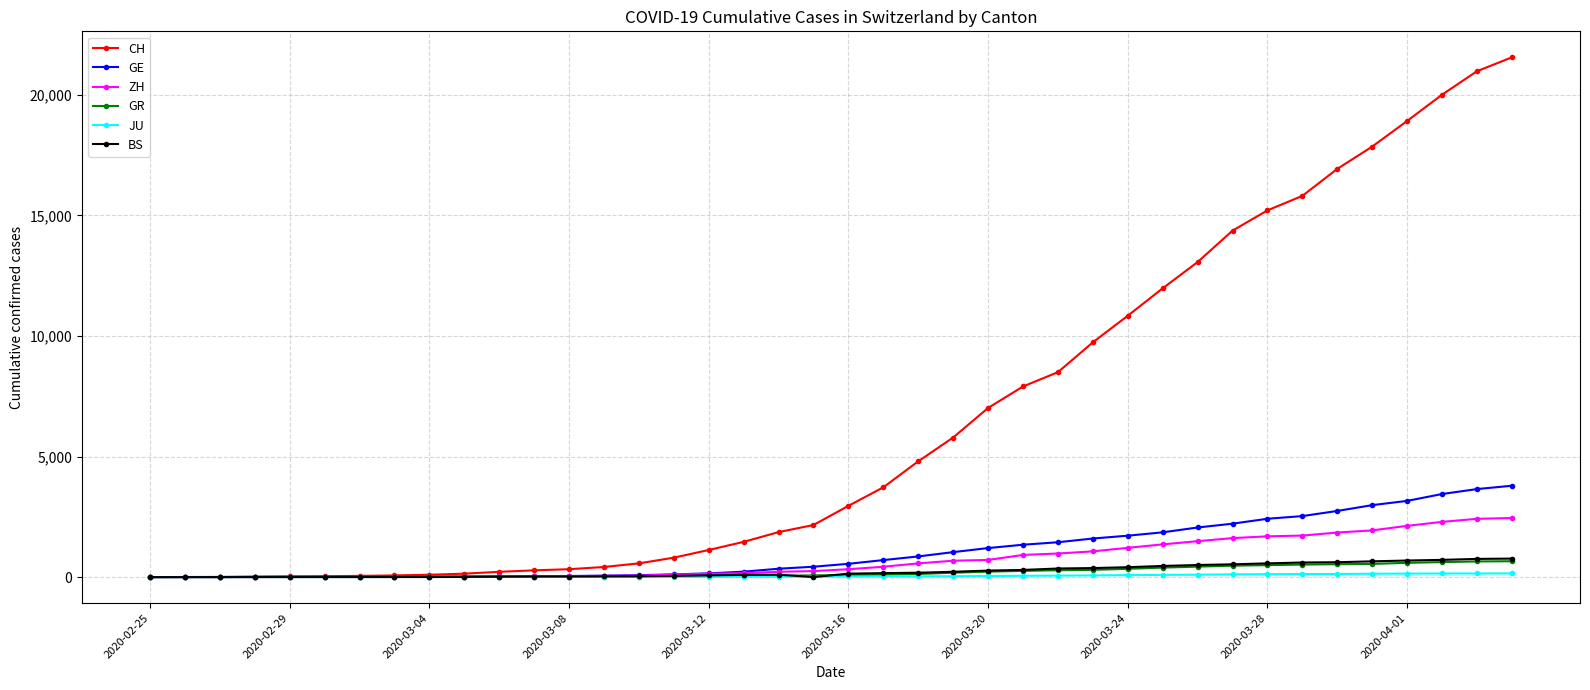

Which series has the largest total across all categories?

CH